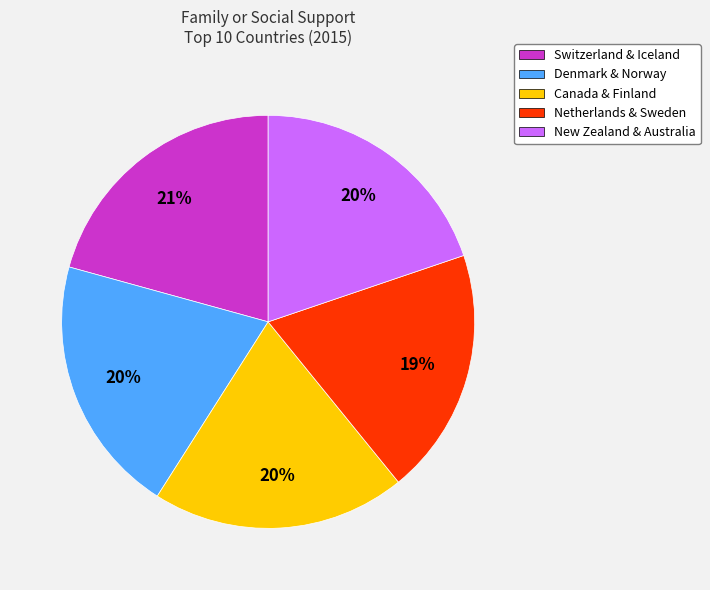

How many segments does this pie chart have?

5